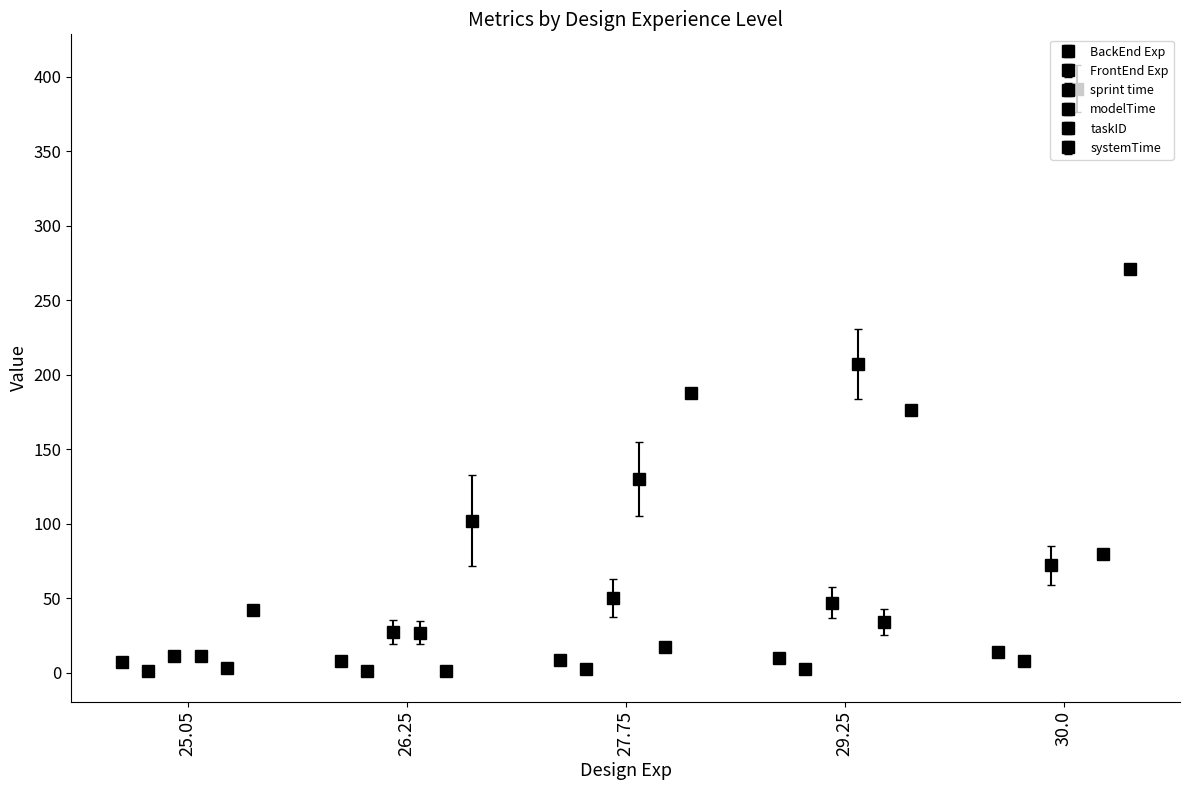

At how many categories does at least one series exceed 198?

2